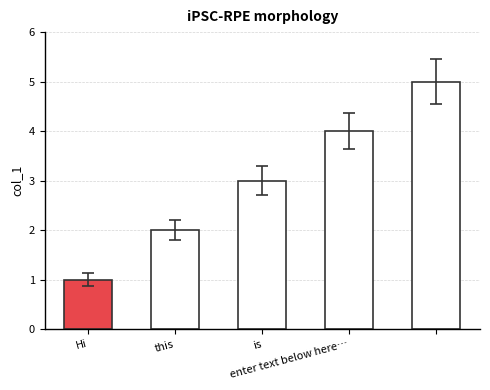

How many data points are less than 3?

2